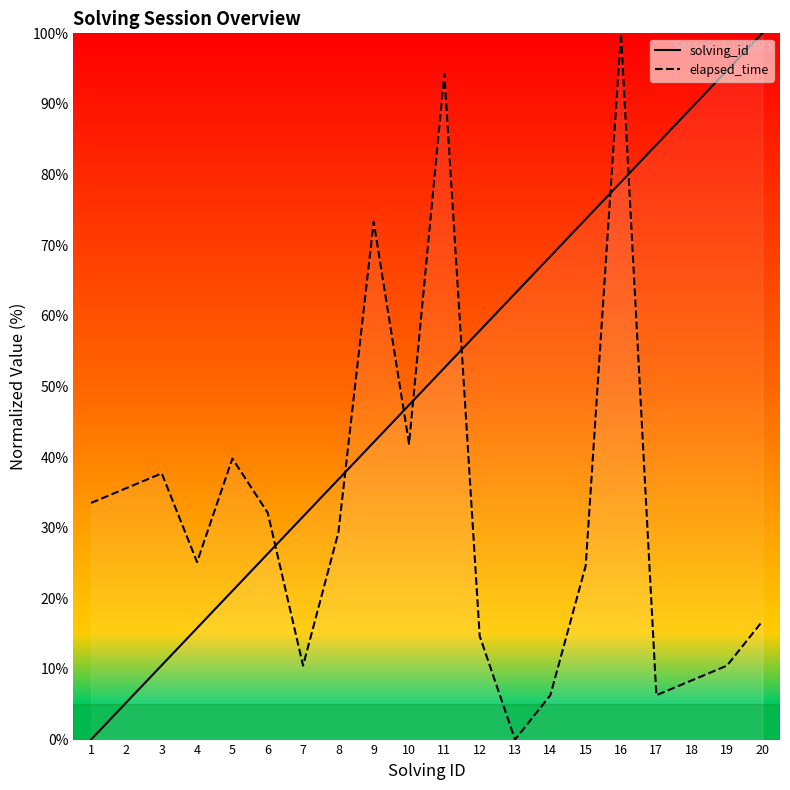

Between which two adjacent categories do solving_id and elapsed_time first intersect?

6 and 7